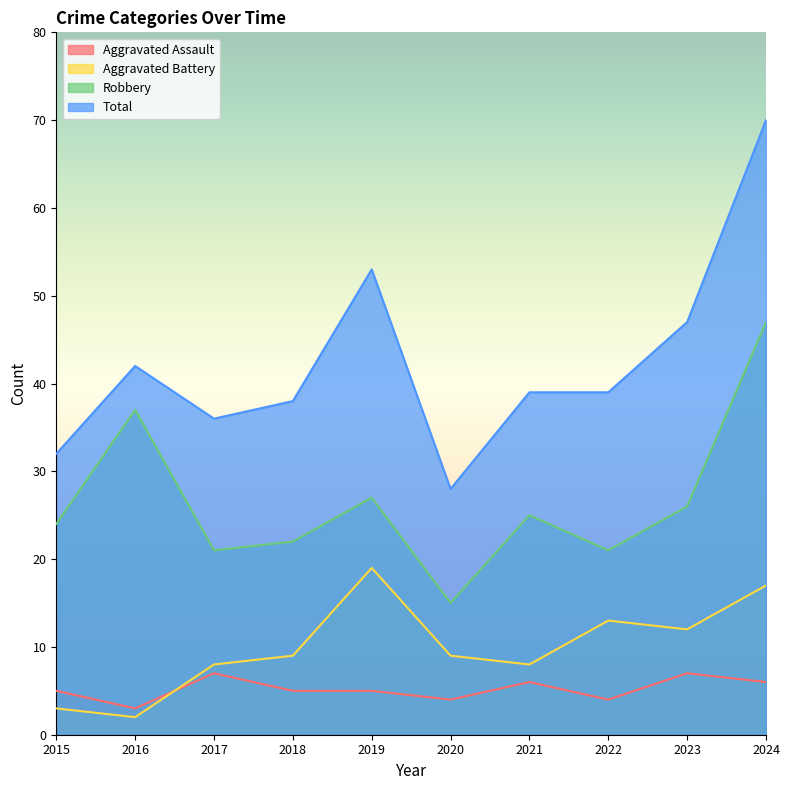

True or false: Aggravated Battery and Robbery cross at least once.

False